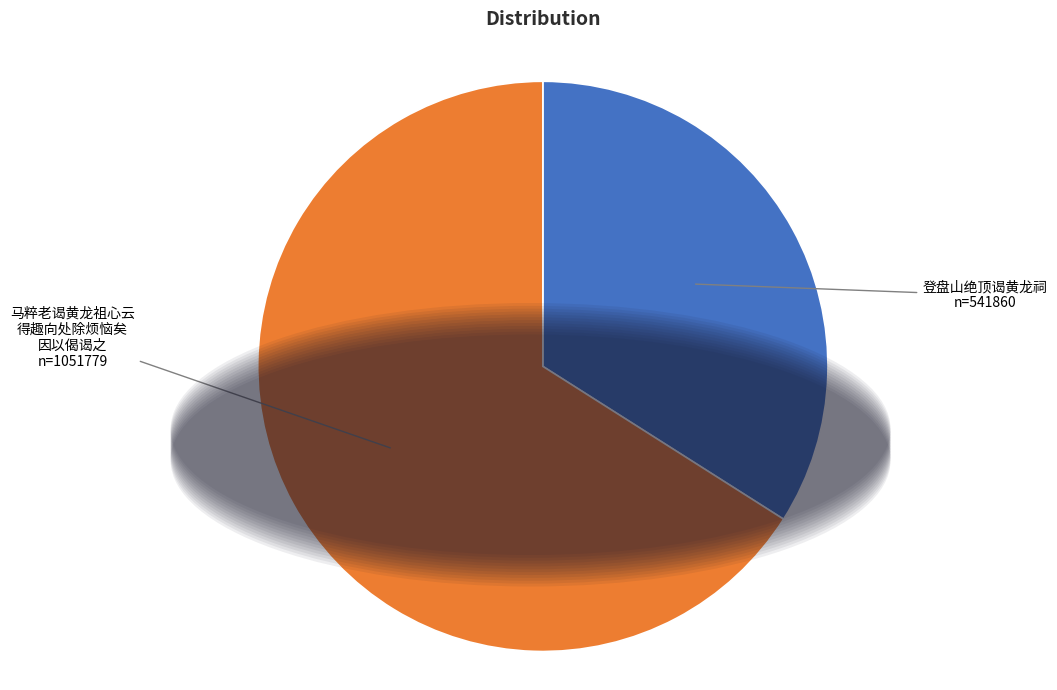

How many slices are in this pie chart?

2